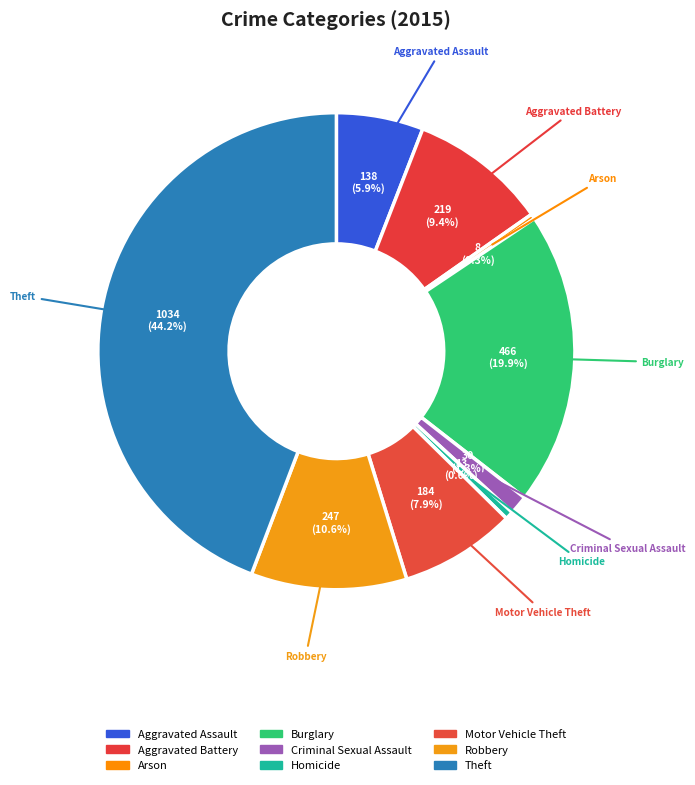

How many slices are in this pie chart?

9